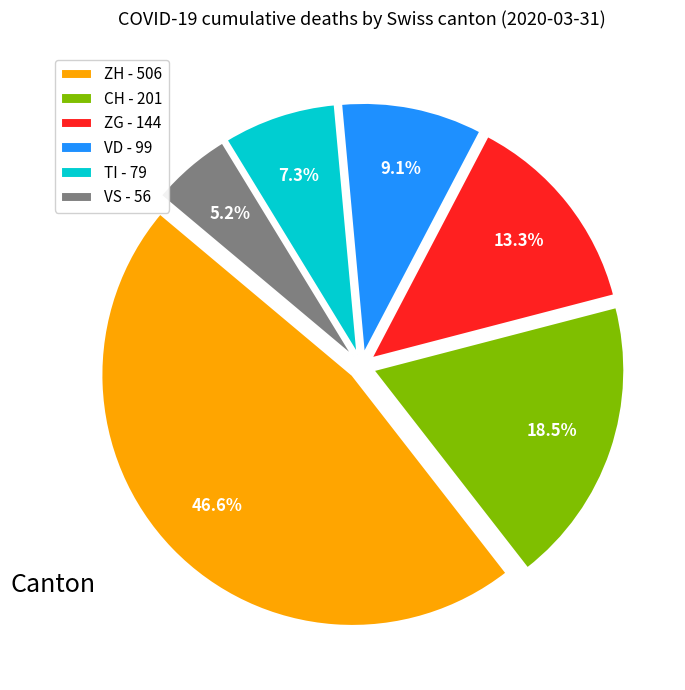

Is it true that ZH - 506 is 32% of the pie?

False